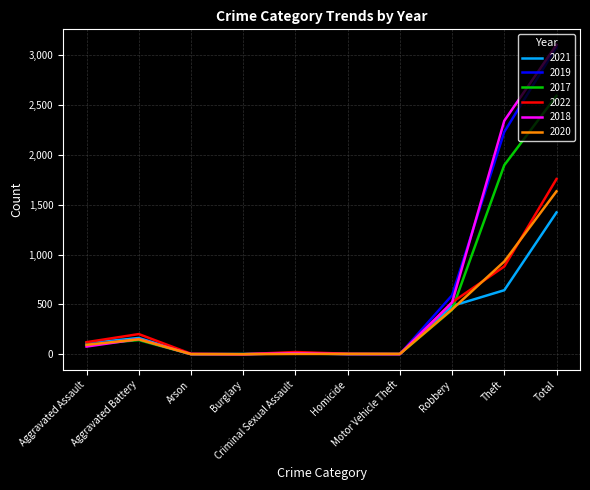

Is it true that 2017 equals 0 at Arson?

True